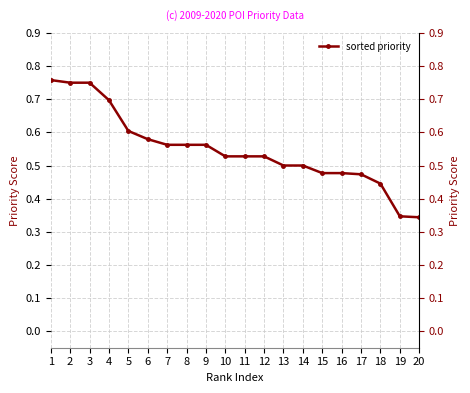

What is the value of the 9th point from the left?

0.6